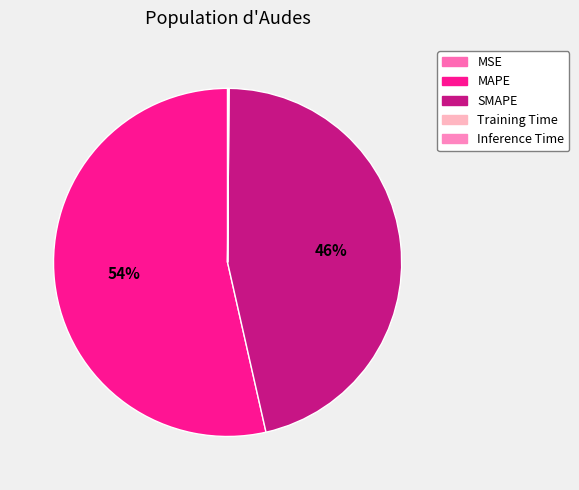

How much of the chart is everything except MSE?

100.0%